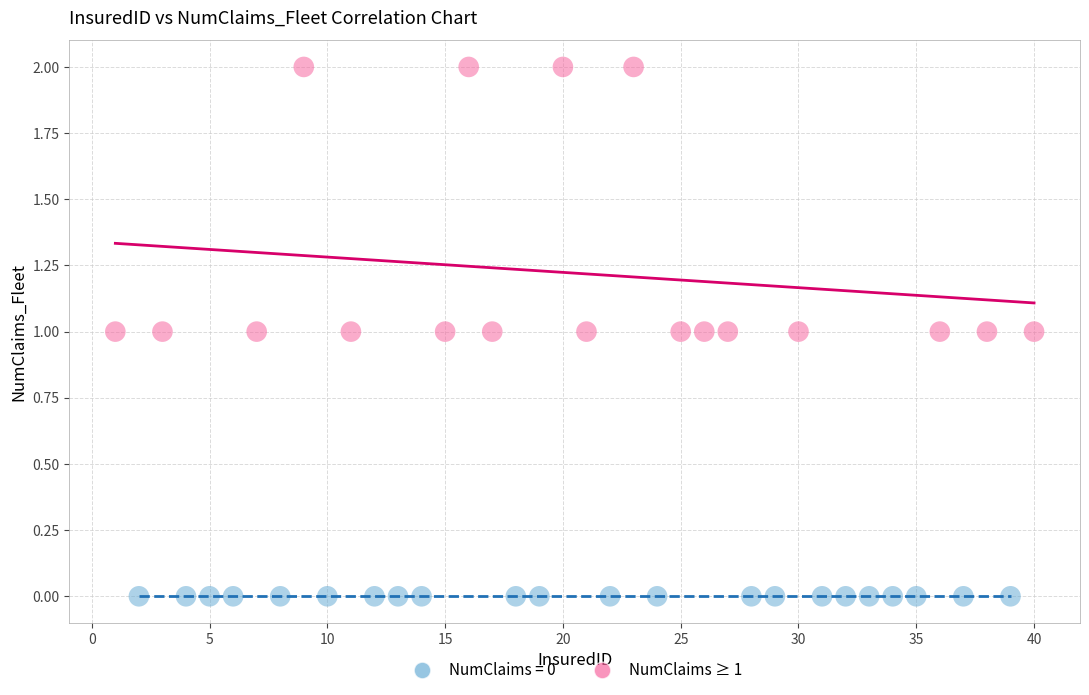

Which series reaches the minimum Y coordinate?

NumClaims = 0